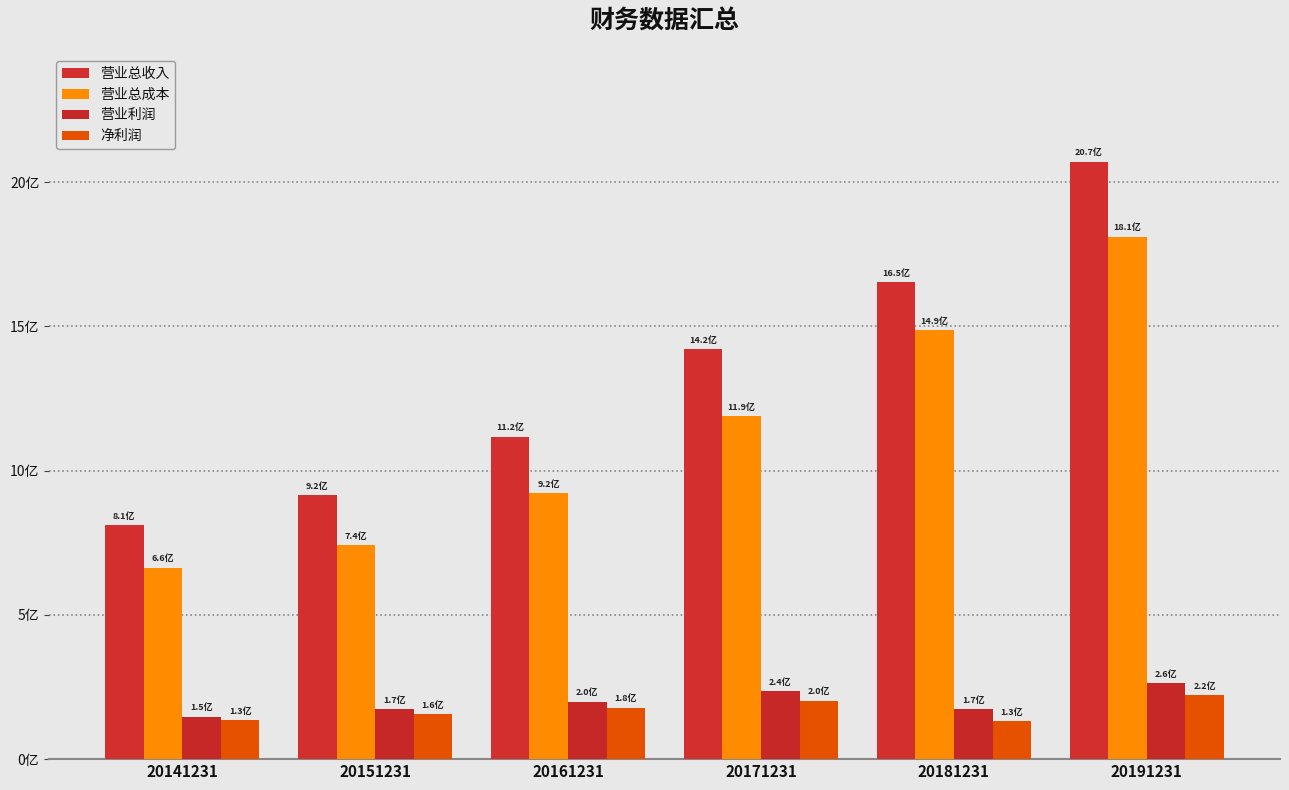

What is the difference between the highest and lowest values at 20181231?

1520422368.2